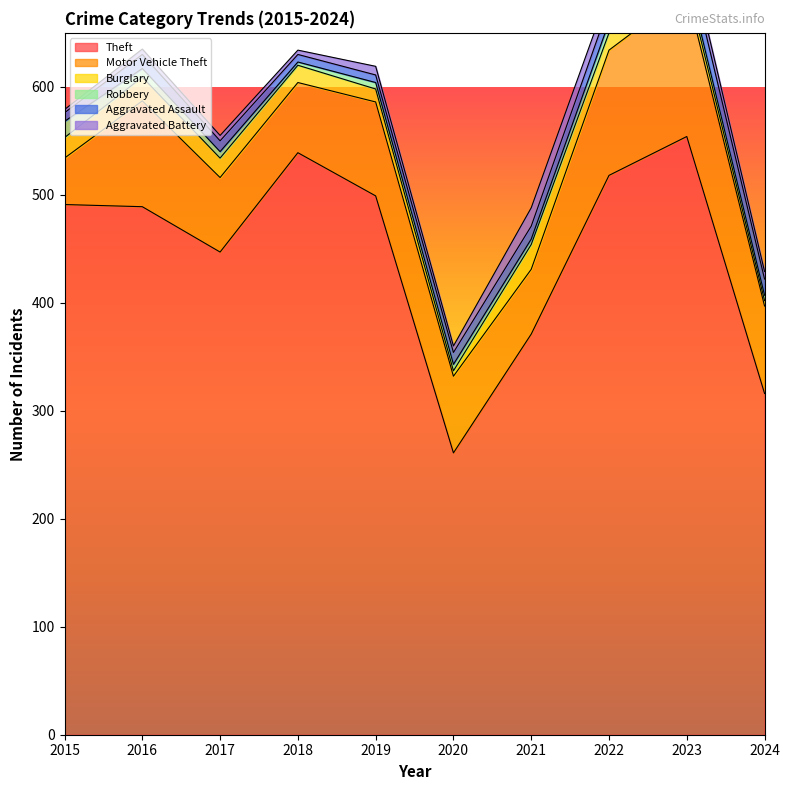

What is the smallest value displayed?

3